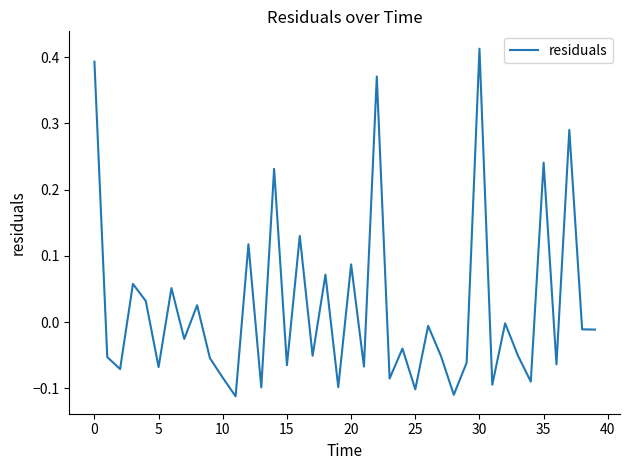

True or false: there are more than 2 points higher than both neighbors.

True